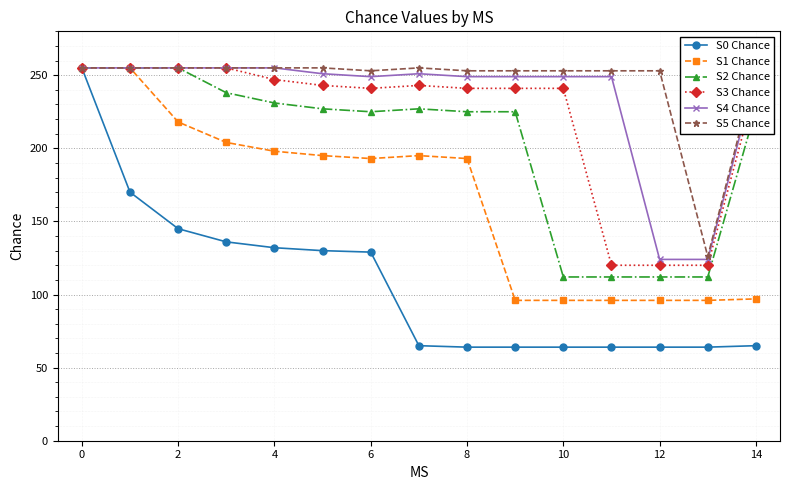

What is the total value across all series at 11?

894